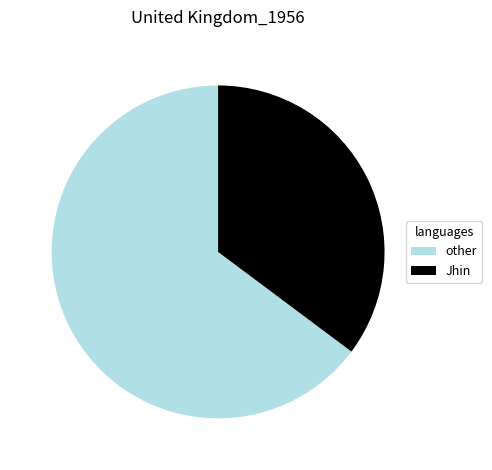

The other slice represents 65% of the pie. True or false?

True